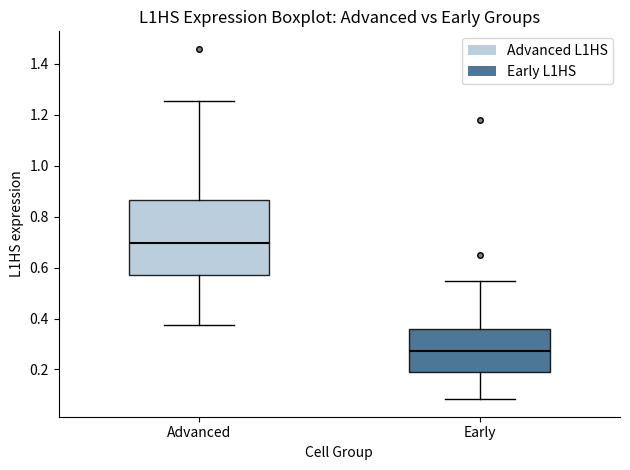

Which box is the tallest, from its lower edge to its upper edge?

Advanced